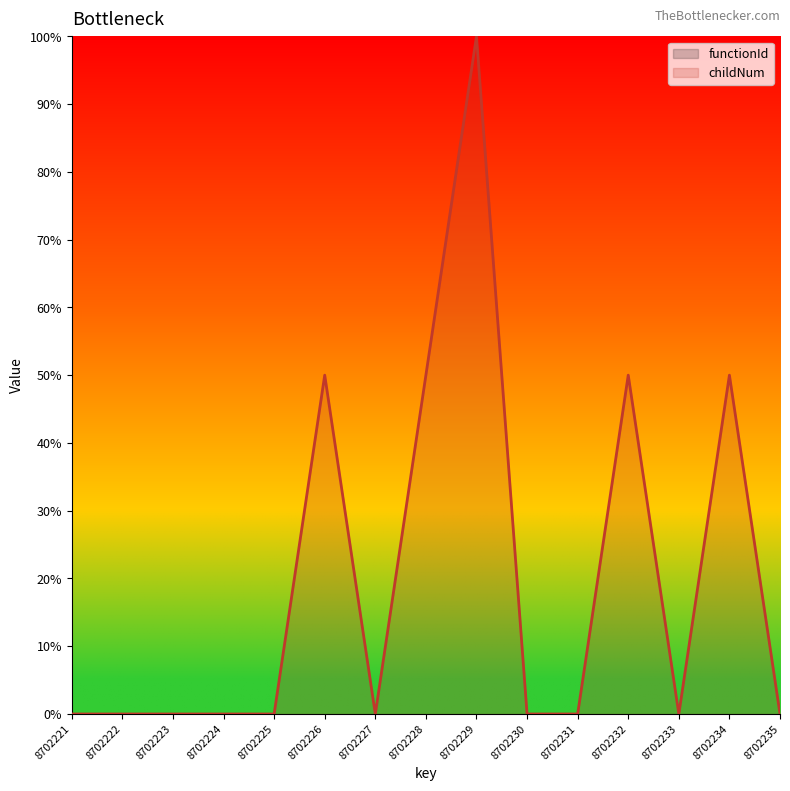

True or false: functionId and childNum intersect in this chart.

False